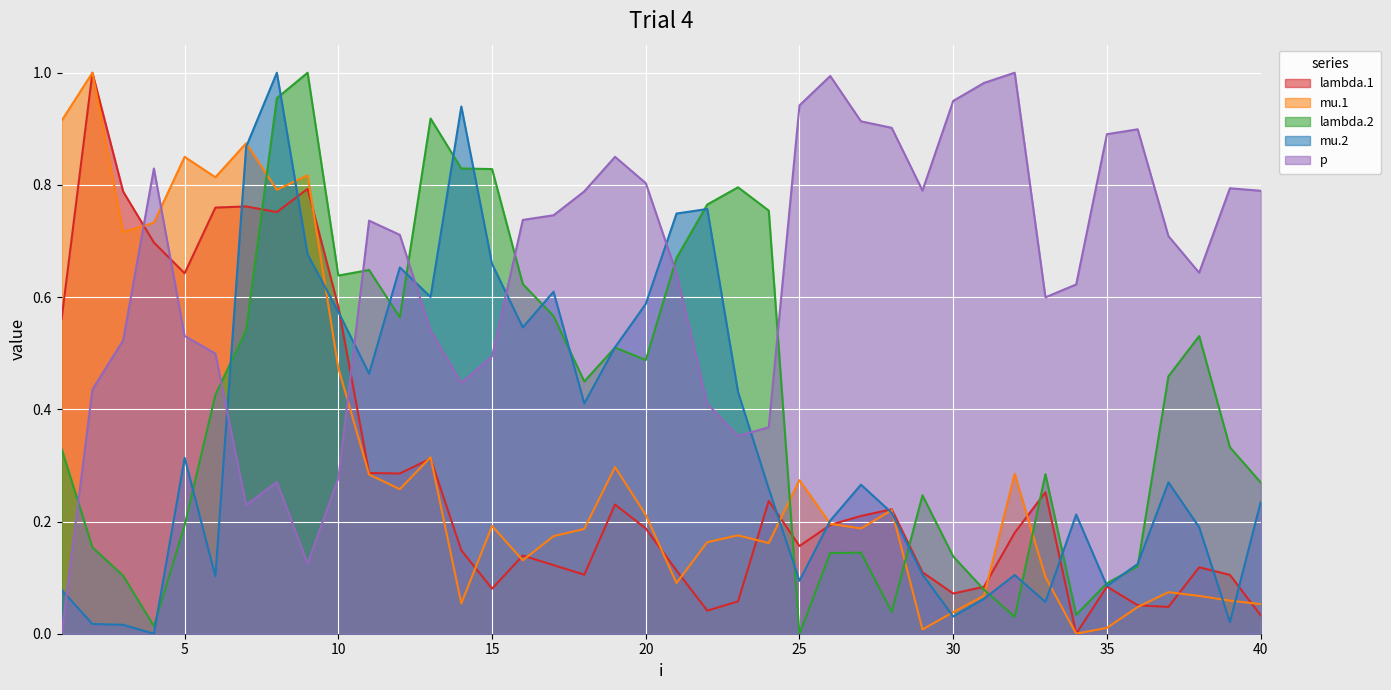

Reading right to left, what are all the values shown in this chart?

lambda.1: 40=0.0	39=0.1	38=0.1	37=0.0	36=0.1	35=0.1	34=0.0	33=0.3	32=0.2	31=0.1	30=0.1	29=0.1	28=0.2	27=0.2	26=0.2	25=0.2	24=0.2	23=0.1	22=0.0	21=0.1	20=0.2	19=0.2	18=0.1	17=0.1	16=0.1	15=0.1	14=0.1	13=0.3	12=0.3	11=0.3	10=0.6	9=0.8	8=0.8	7=0.8	6=0.8	5=0.6	4=0.7	3=0.8	2=1.0	1=0.6
mu.1: 40=0.1	39=0.1	38=0.1	37=0.1	36=0.0	35=0.0	34=0.0	33=0.1	32=0.3	31=0.1	30=0.0	29=0.0	28=0.2	27=0.2	26=0.2	25=0.3	24=0.2	23=0.2	22=0.2	21=0.1	20=0.2	19=0.3	18=0.2	17=0.2	16=0.1	15=0.2	14=0.1	13=0.3	12=0.3	11=0.3	10=0.5	9=0.8	8=0.8	7=0.9	6=0.8	5=0.9	4=0.7	3=0.7	2=1.0	1=0.9
lambda.2: 40=0.3	39=0.3	38=0.5	37=0.5	36=0.1	35=0.1	34=0.0	33=0.3	32=0.0	31=0.1	30=0.1	29=0.2	28=0.0	27=0.1	26=0.1	25=0.0	24=0.8	23=0.8	22=0.8	21=0.7	20=0.5	19=0.5	18=0.4	17=0.6	16=0.6	15=0.8	14=0.8	13=0.9	12=0.6	11=0.6	10=0.6	9=1.0	8=1.0	7=0.5	6=0.4	5=0.2	4=0.0	3=0.1	2=0.2	1=0.3
mu.2: 40=0.2	39=0.0	38=0.2	37=0.3	36=0.1	35=0.1	34=0.2	33=0.1	32=0.1	31=0.1	30=0.0	29=0.1	28=0.2	27=0.3	26=0.2	25=0.1	24=0.3	23=0.4	22=0.8	21=0.7	20=0.6	19=0.5	18=0.4	17=0.6	16=0.5	15=0.7	14=0.9	13=0.6	12=0.7	11=0.5	10=0.6	9=0.7	8=1.0	7=0.9	6=0.1	5=0.3	4=0.0	3=0.0	2=0.0	1=0.1
p: 40=0.8	39=0.8	38=0.6	37=0.7	36=0.9	35=0.9	34=0.6	33=0.6	32=1.0	31=1.0	30=0.9	29=0.8	28=0.9	27=0.9	26=1.0	25=0.9	24=0.4	23=0.4	22=0.4	21=0.6	20=0.8	19=0.9	18=0.8	17=0.7	16=0.7	15=0.5	14=0.4	13=0.5	12=0.7	11=0.7	10=0.3	9=0.1	8=0.3	7=0.2	6=0.5	5=0.5	4=0.8	3=0.5	2=0.4	1=0.0